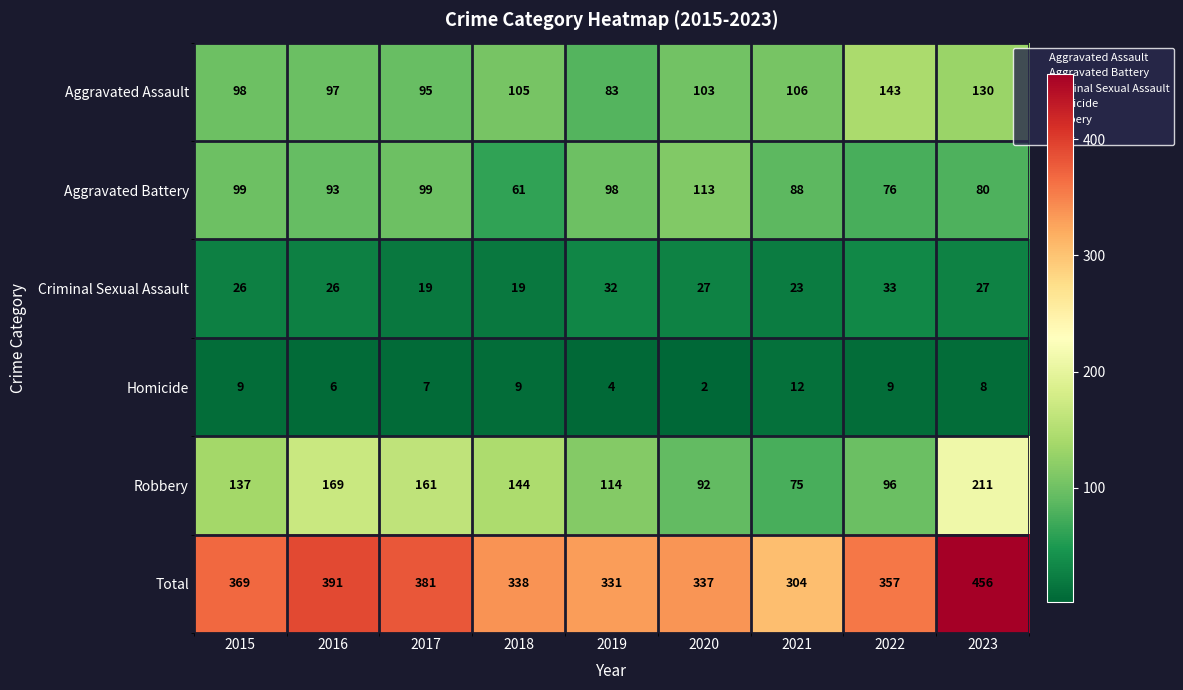

At which label is Total closest to 380?

2017